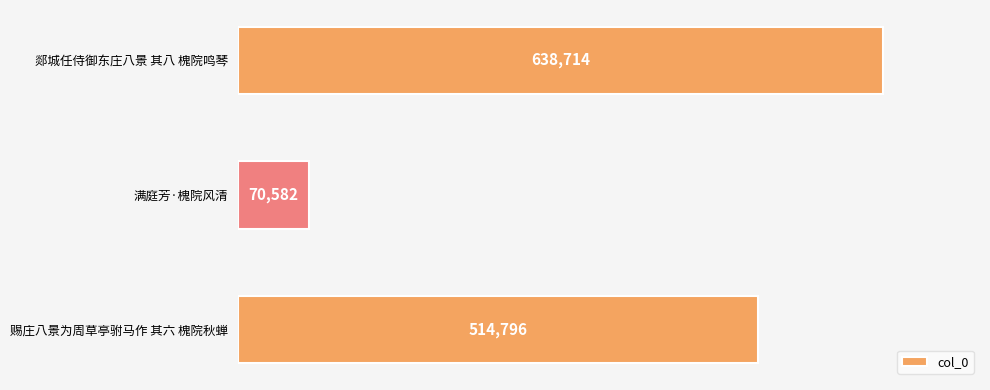

Rank the categories by value from lowest to highest.

满庭芳·槐院风清, 赐庄八景为周草亭驸马作 其六 槐院秋蝉, 郯城任侍御东庄八景 其八 槐院鸣琴